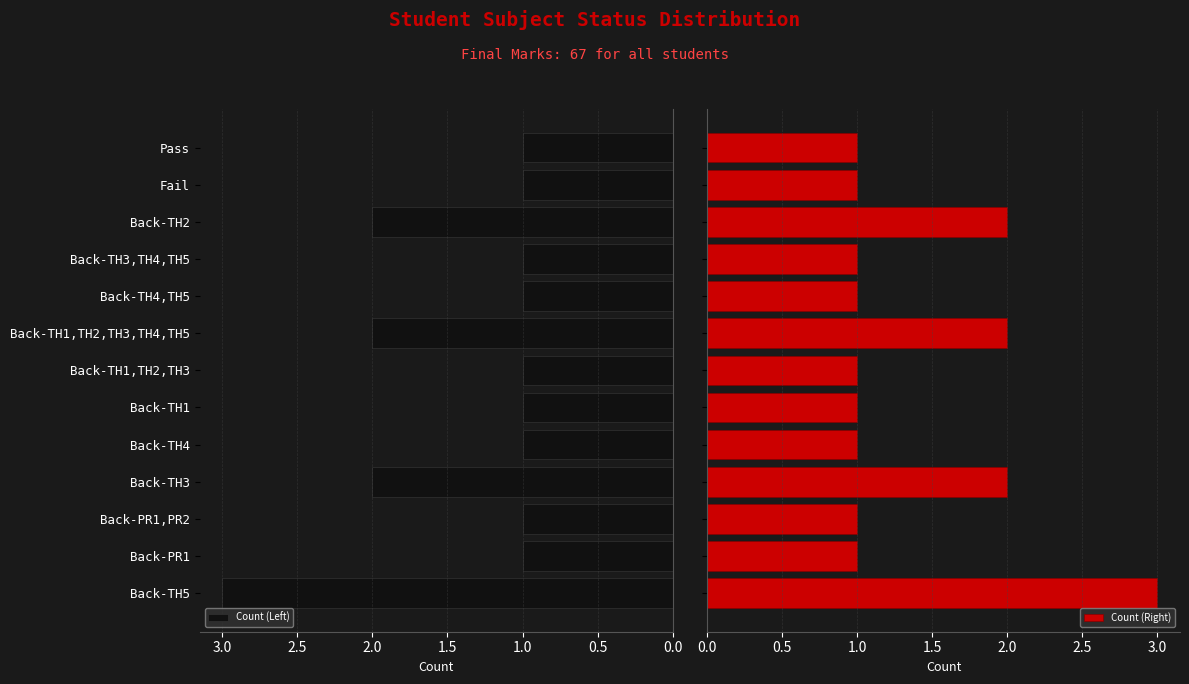

What is the maximum value for Count (Left)?

3